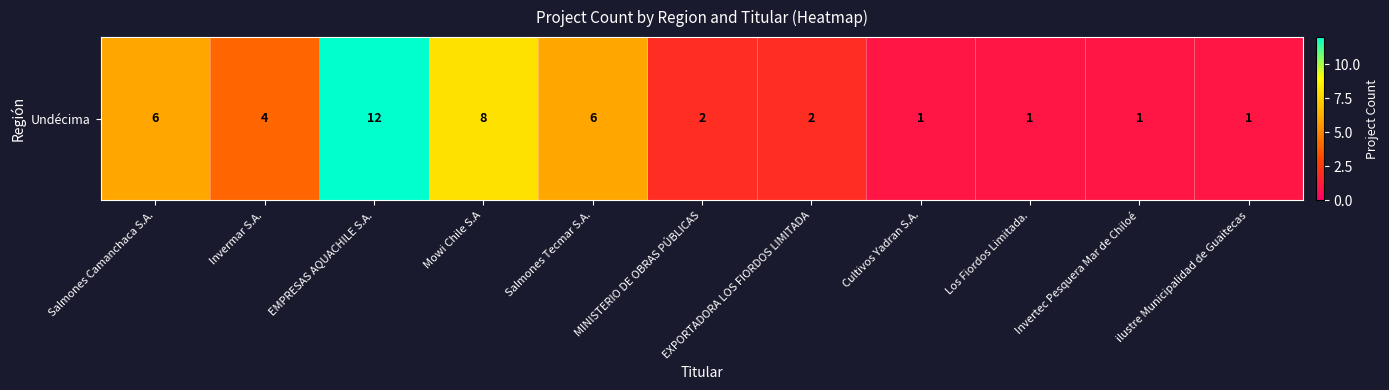

Which category has the highest value across all series?

EMPRESAS AQUACHILE S.A.